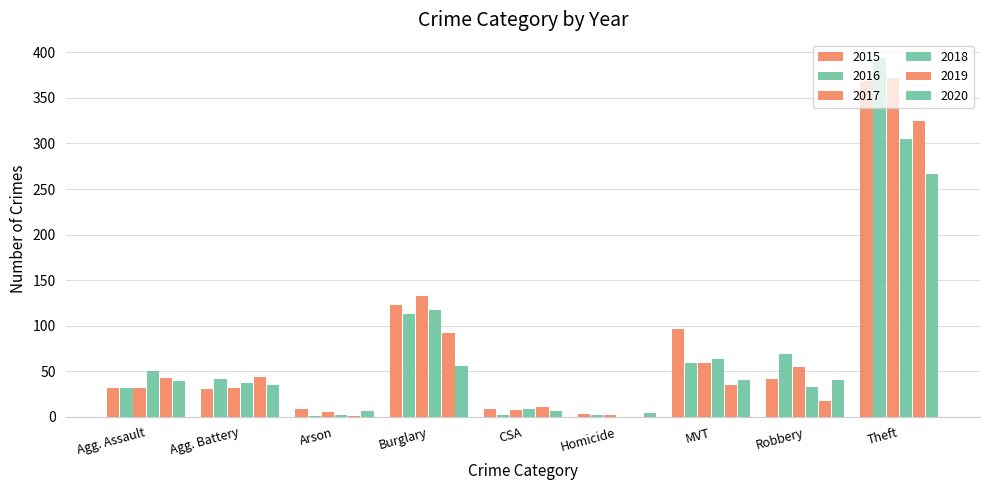

Reading left to right, what are all the values shown in this chart?

2015: Agg. Assault=32	Agg. Battery=31	Arson=9	Burglary=123	CSA=9	Homicide=3	MVT=96	Robbery=41	Theft=369
2016: Agg. Assault=32	Agg. Battery=41	Arson=1	Burglary=113	CSA=2	Homicide=2	MVT=59	Robbery=69	Theft=394
2017: Agg. Assault=32	Agg. Battery=32	Arson=5	Burglary=133	CSA=7	Homicide=2	MVT=59	Robbery=55	Theft=372
2018: Agg. Assault=50	Agg. Battery=37	Arson=2	Burglary=117	CSA=9	Homicide=0	MVT=63	Robbery=33	Theft=305
2019: Agg. Assault=43	Agg. Battery=44	Arson=1	Burglary=92	CSA=11	Homicide=0	MVT=35	Robbery=17	Theft=325
2020: Agg. Assault=39	Agg. Battery=35	Arson=6	Burglary=56	CSA=6	Homicide=4	MVT=40	Robbery=40	Theft=267